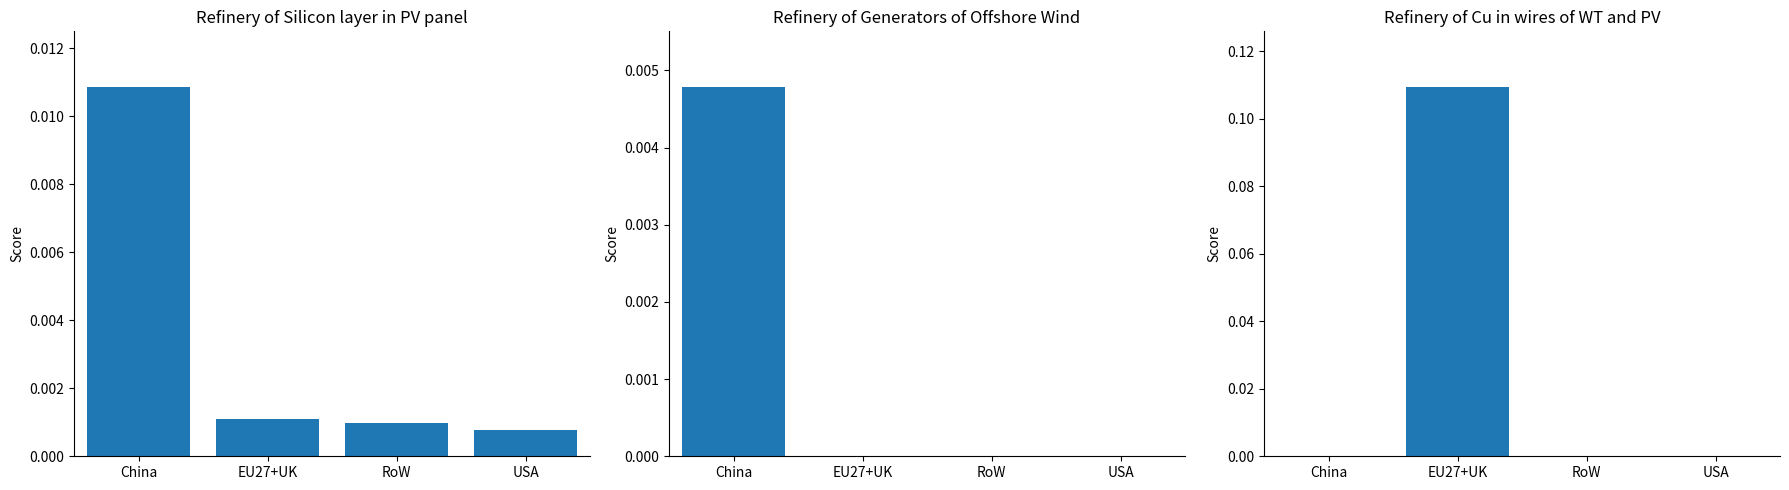

What is the label of the 4th bar from the left?

USA